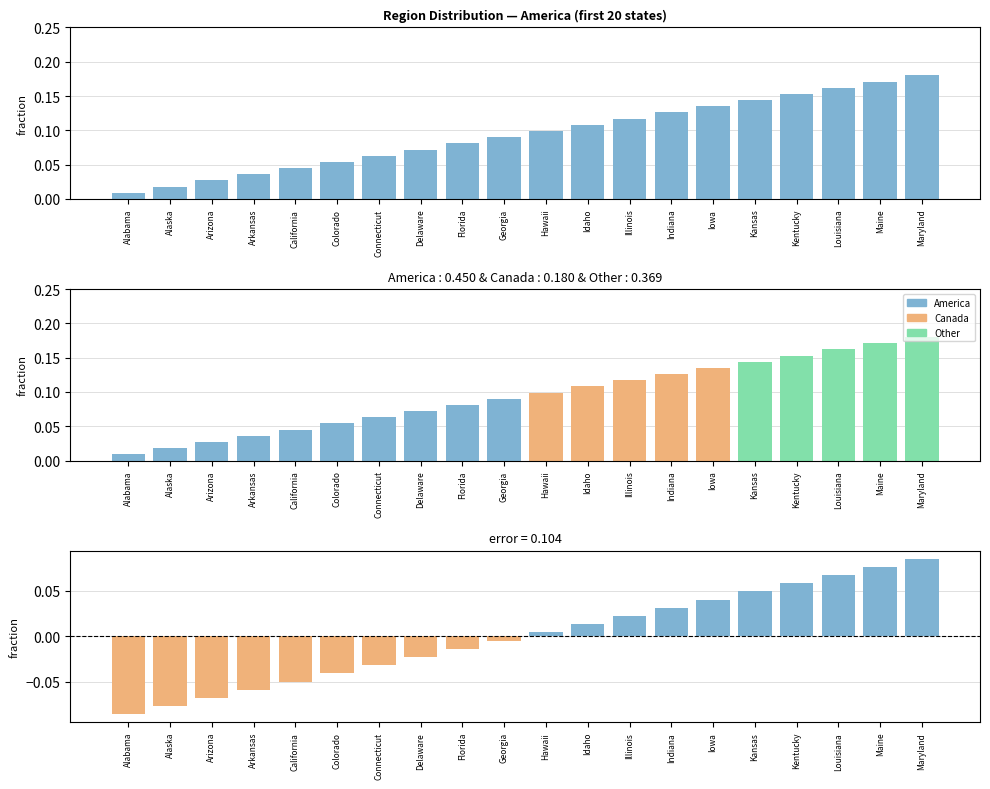

Between Kansas and Colorado, which is larger?

Kansas